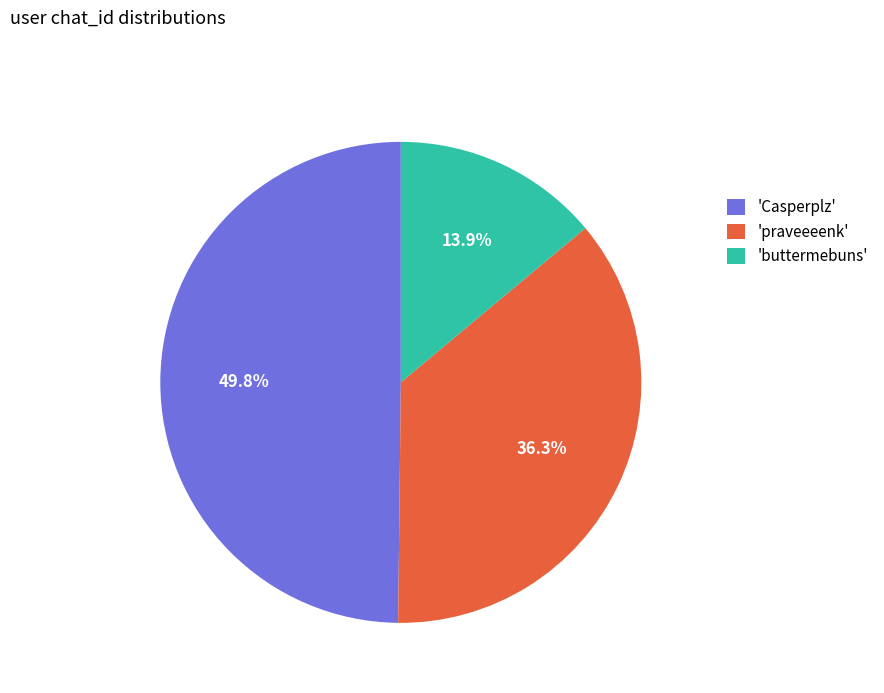

Combined, what portion of the pie is 'Casperplz' and 'buttermebuns'?

63.7%